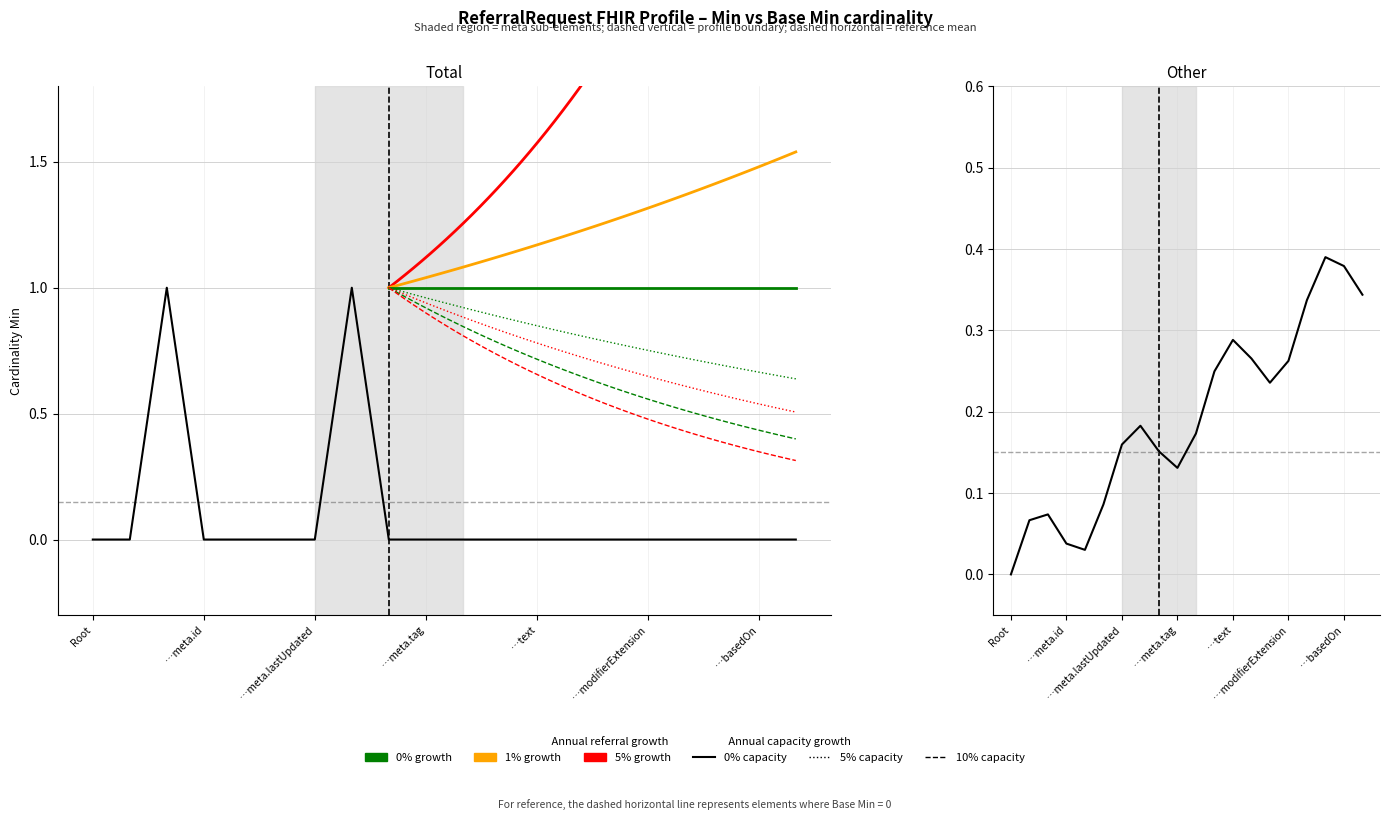

Where is the first local maximum?

ReferralRequest.meta